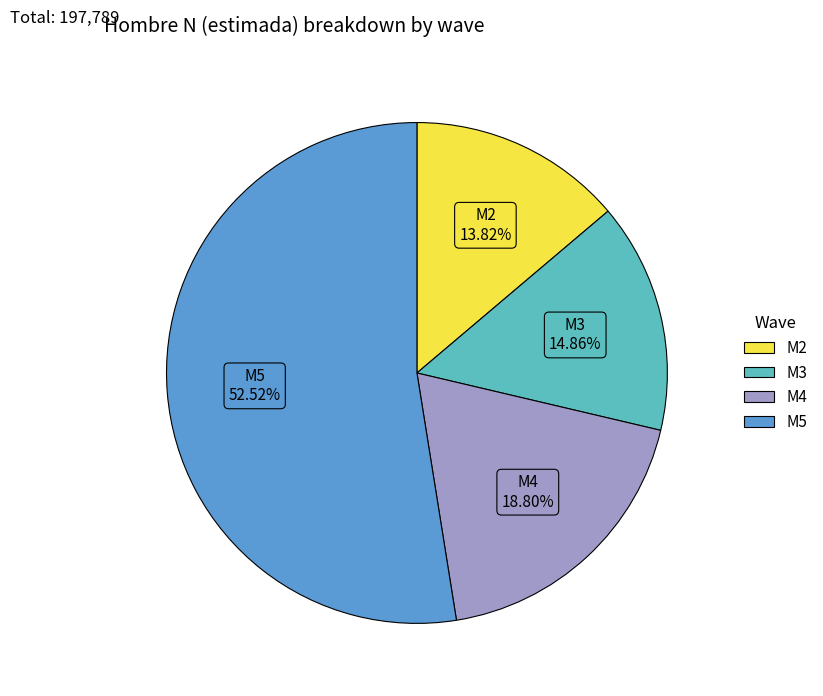

Which has a higher value, M4 or M5?

M5